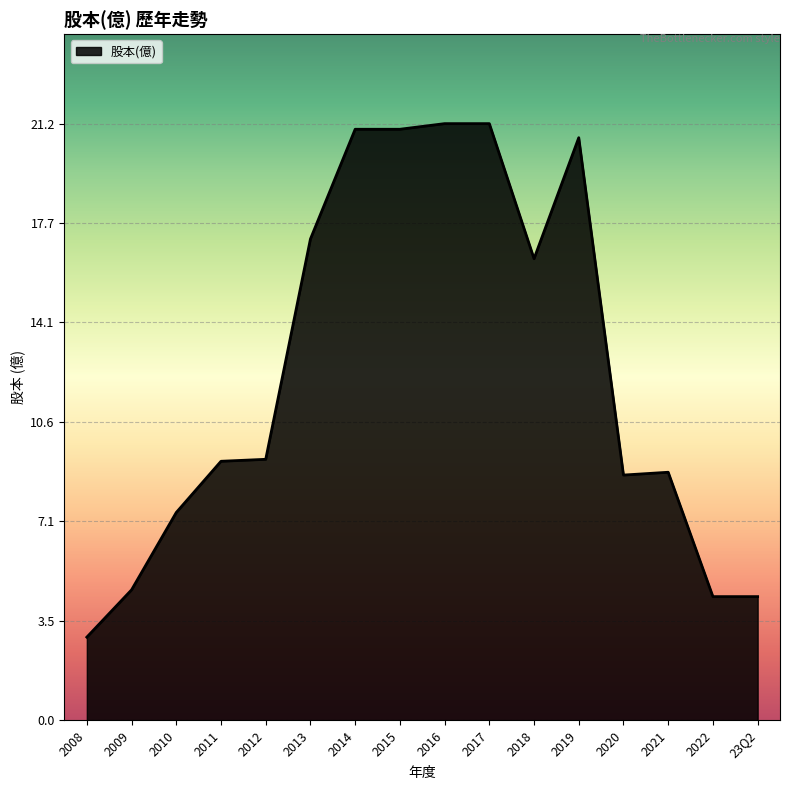

True or false: the data shows 17.1 at 2013.

True